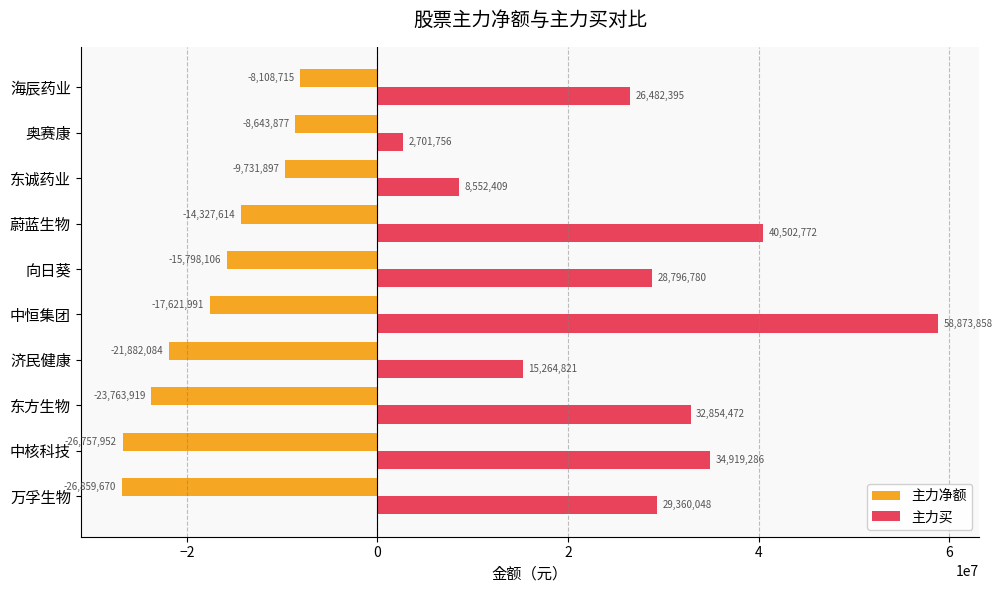

What is the average value of the 主力买 series?

27830860